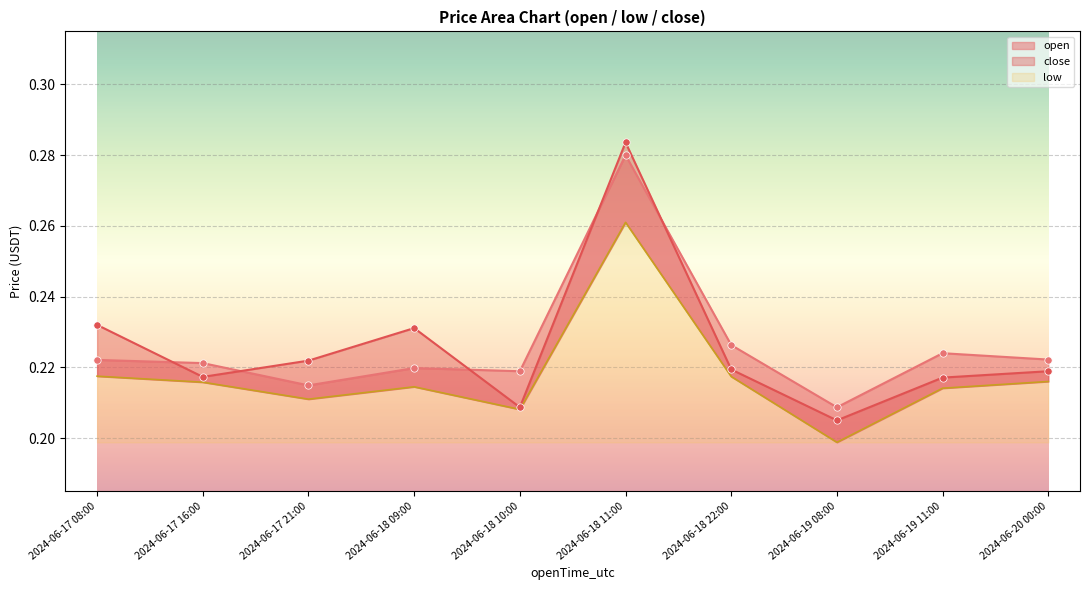

Which series contains the highest Y value?

close